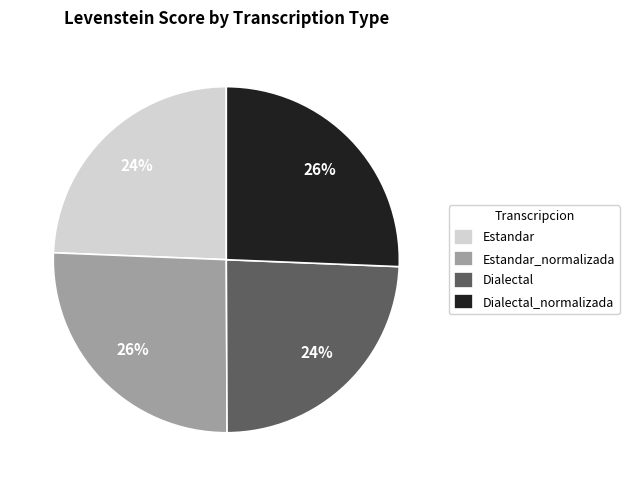

What is the ratio of the value at Dialectal_normalizada to the value at Estandar?

1.1